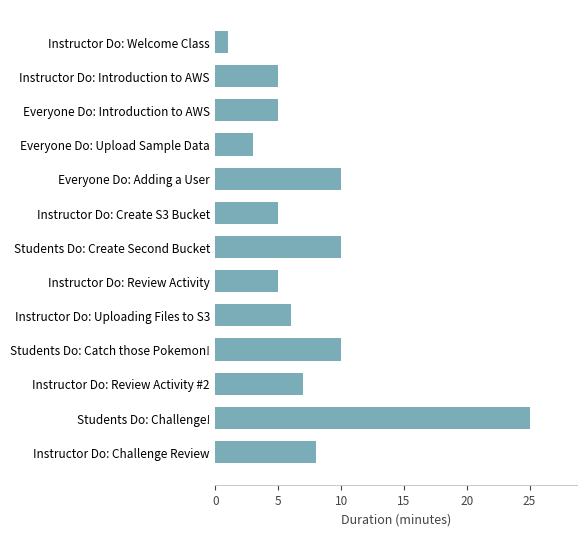

Which has a higher value, Instructor Do: Uploading Files to S3 or Instructor Do: Review Activity?

Instructor Do: Uploading Files to S3